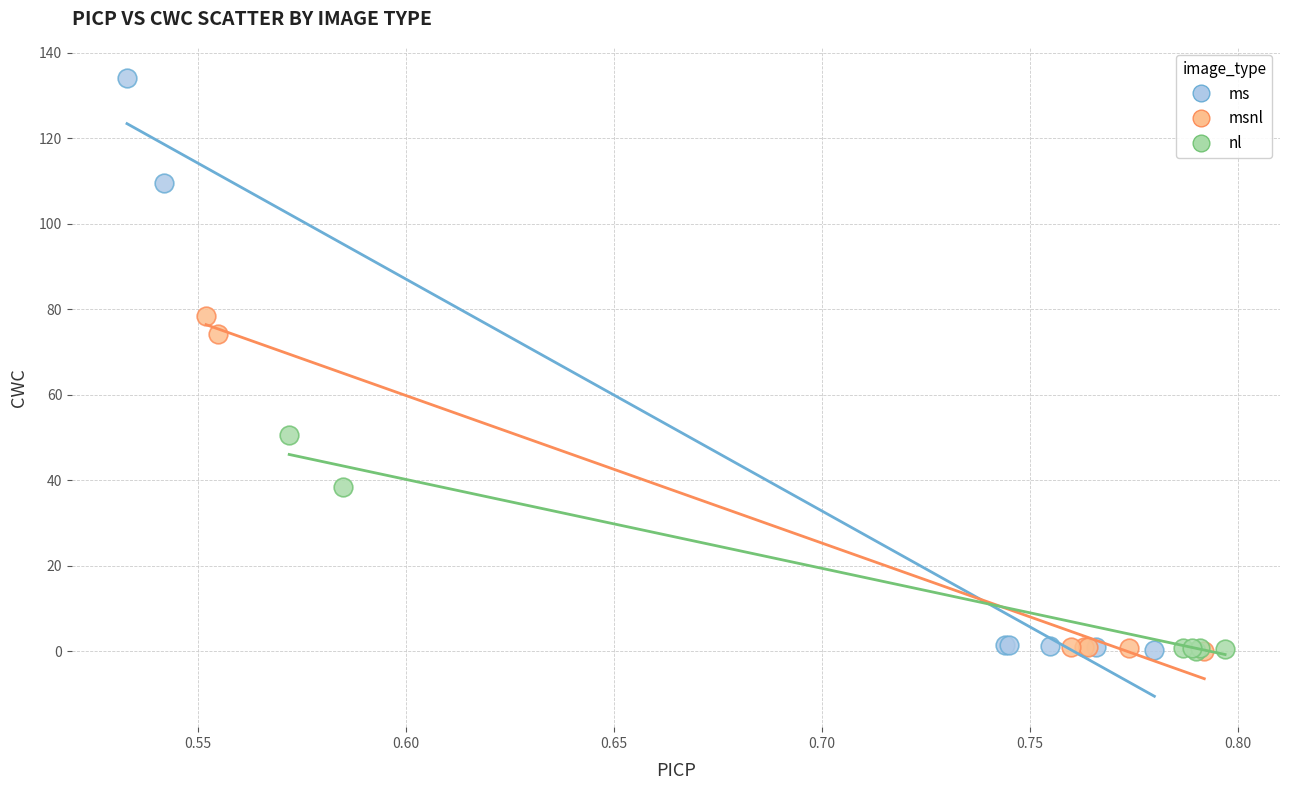

Which series reaches the maximum Y coordinate?

ms